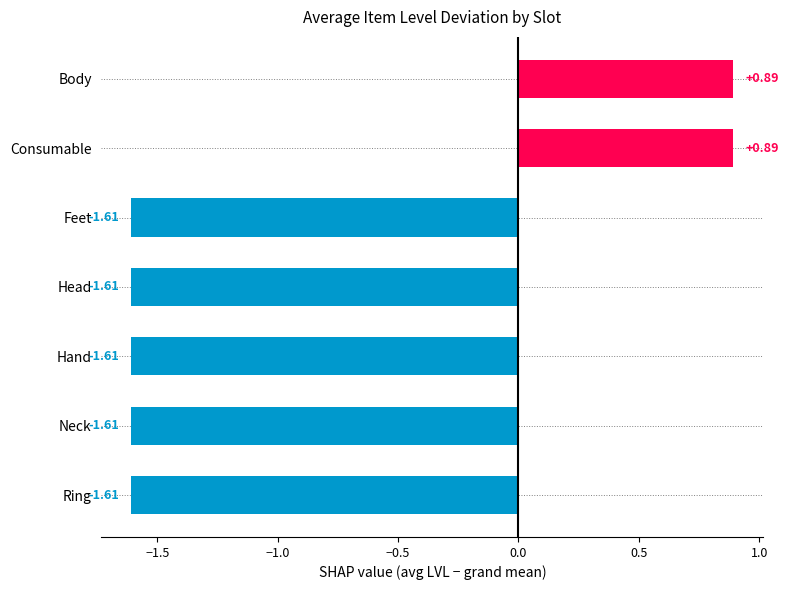

What is the sum of the values at Ring and Body?

-0.7